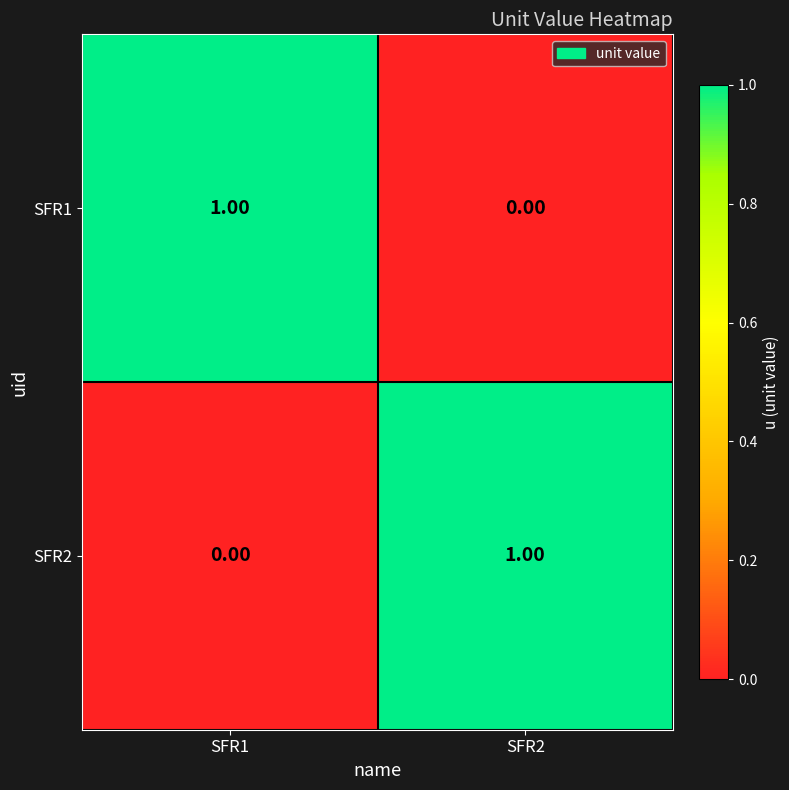

At SFR1, list the series in order from largest to smallest.

SFR1, SFR2